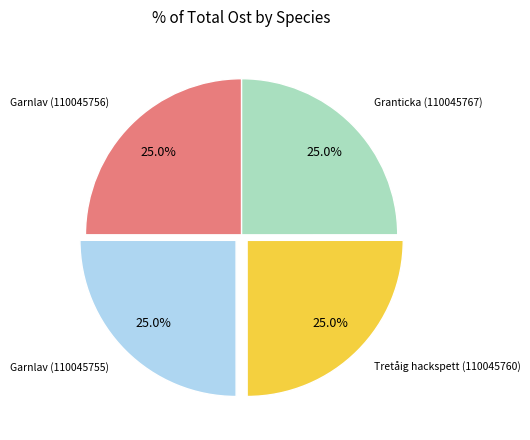

Is there any slice that represents more than half of the pie?

No